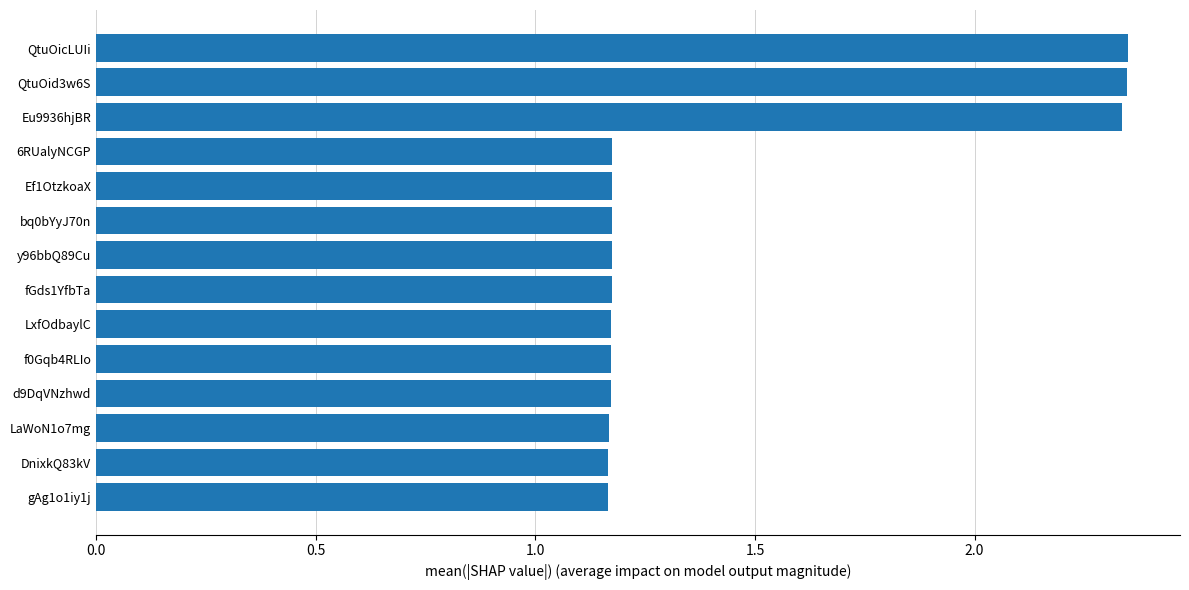

True or false: the data shows 2.0 at Ef1OtzkoaX.

False